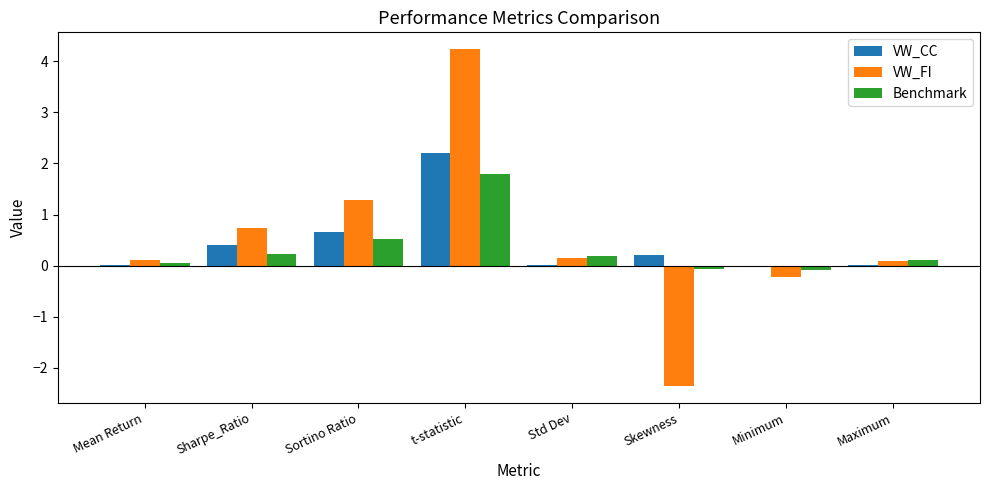

Which series changed the most between Std Dev and Skewness?

VW_FI